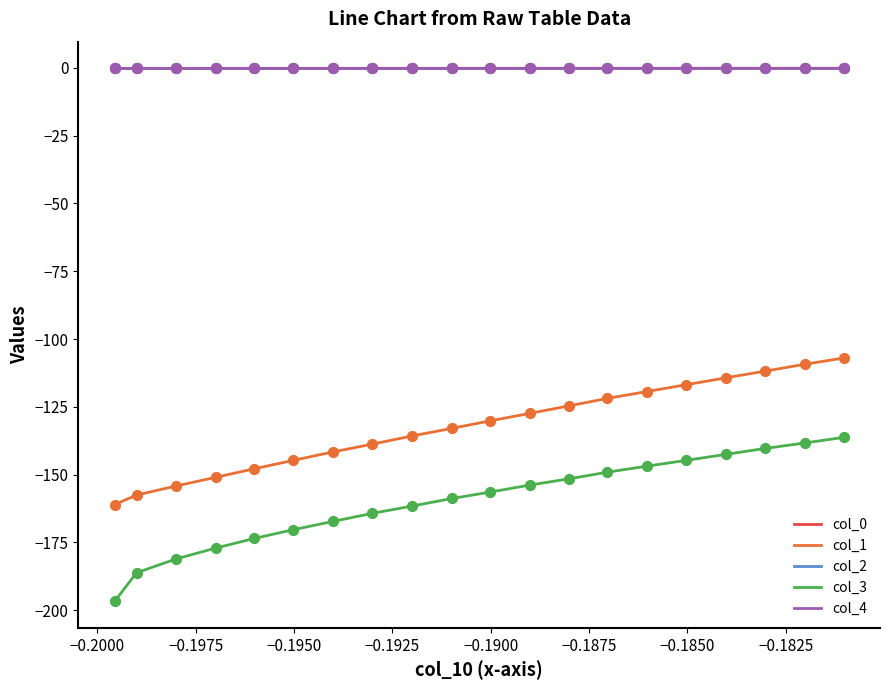

What is the highest value of the col_1 series?

-107.0